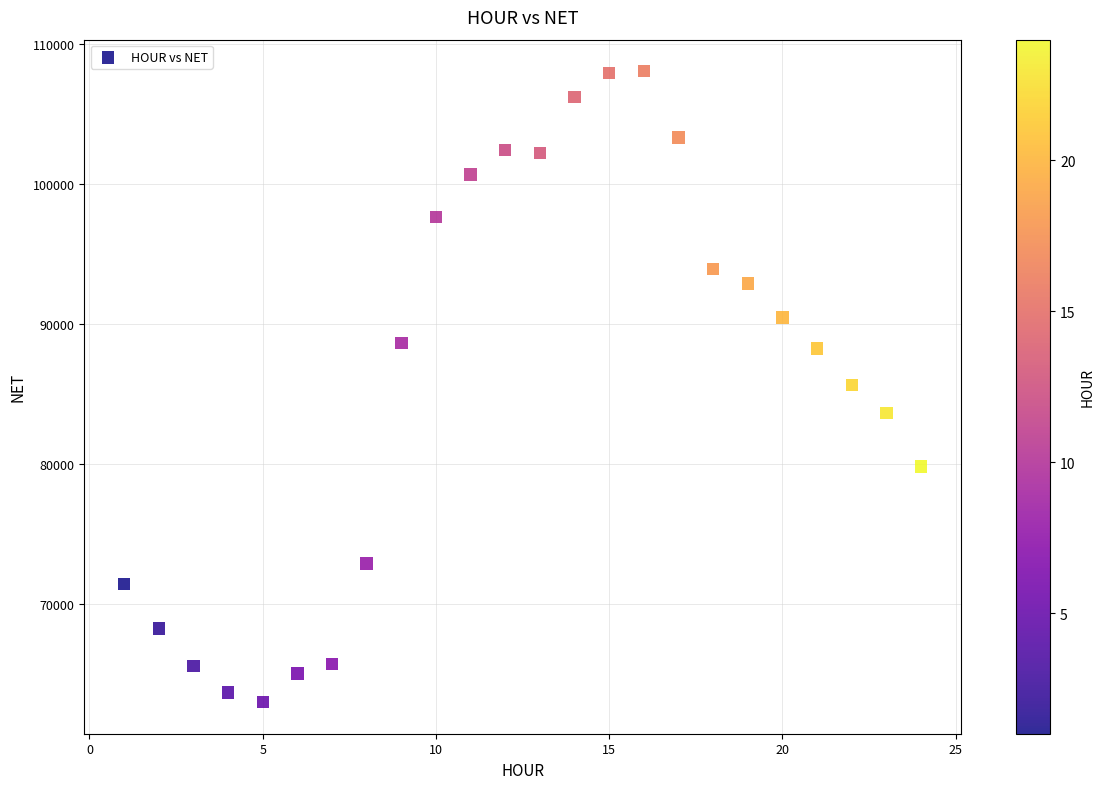

What is the range of X values (max minus min)?

23.0